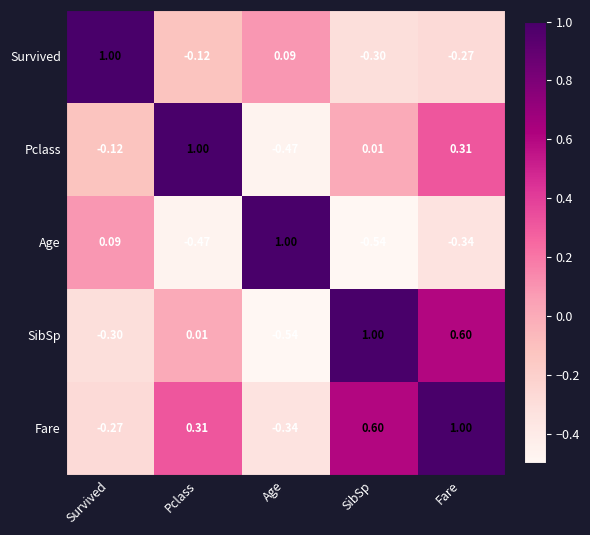

At which label does Survived reach its peak?

Survived